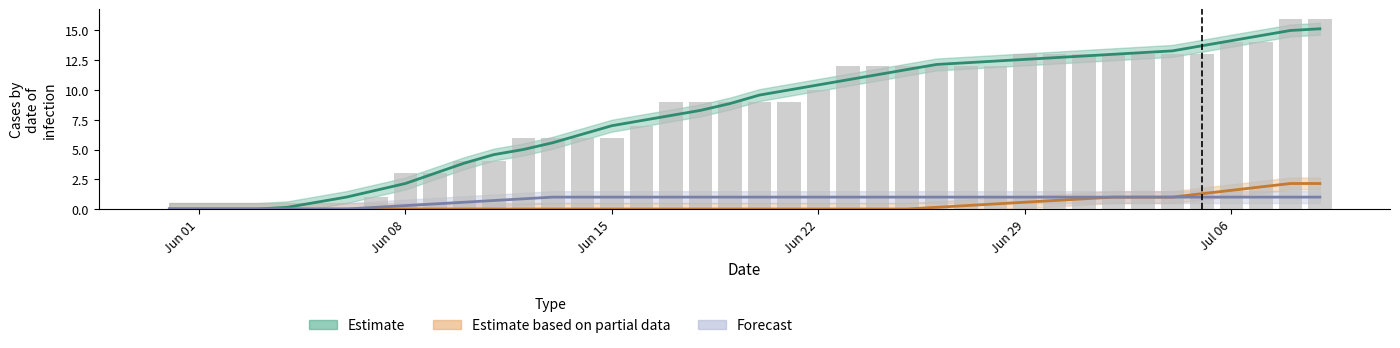

Reading left to right, what are all the values shown in this chart?

0	0	0	0	0	0	0	1	3	3	4	4	6	6	6	6	7	9	9	9	9	9	10	12	12	12	12	12	12	13	13	13	13	13	13	13	14	14	16	16